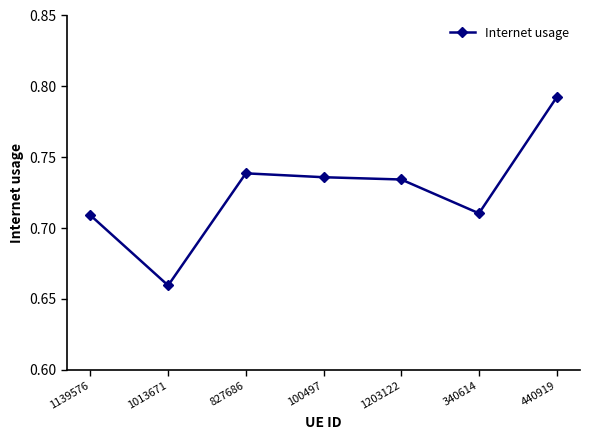

What is the sum of all values?

5.1